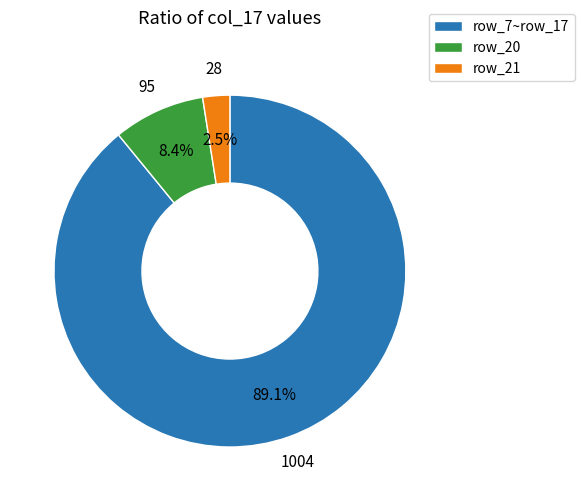

How many slices are in this pie chart?

3